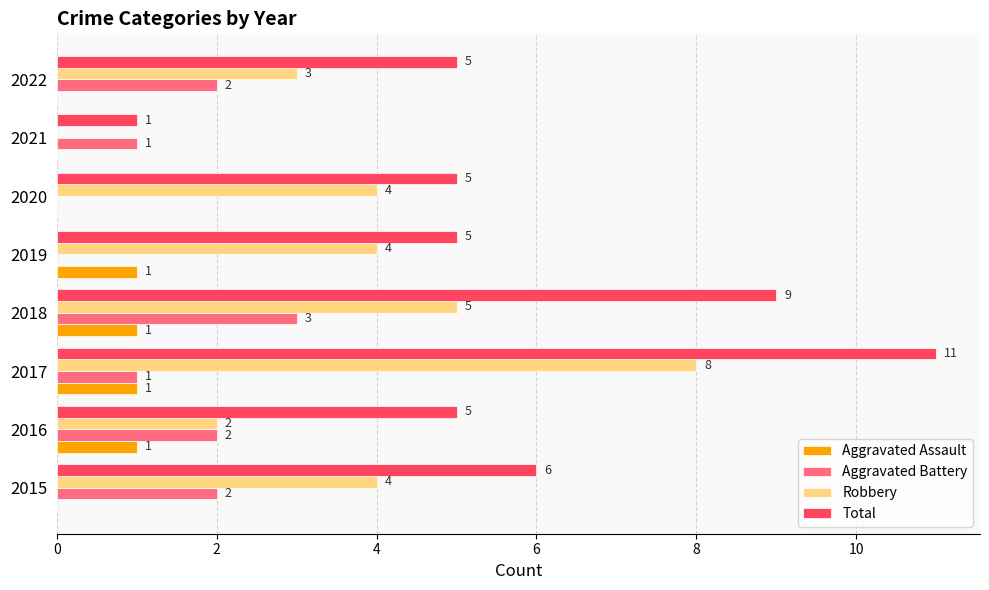

Which series has the widest spread of values?

Total